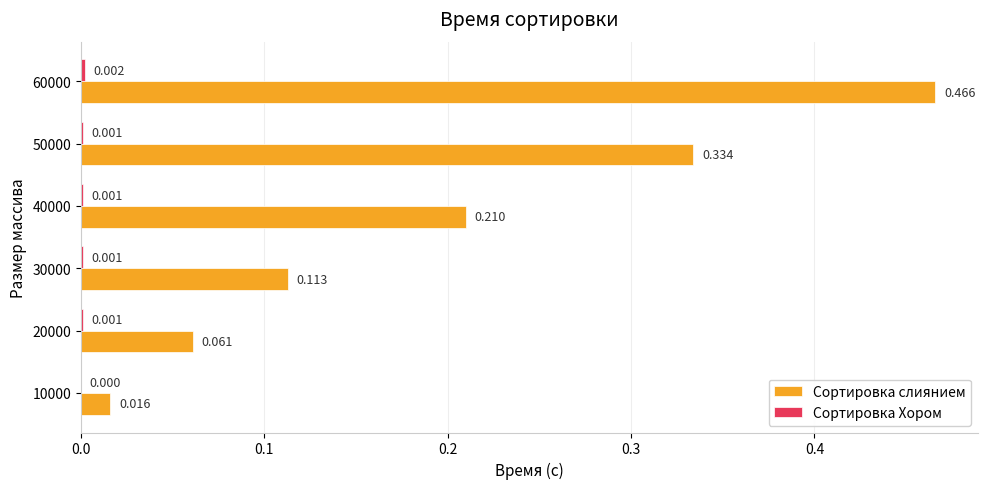

Which series has the largest total across all categories?

Сортировка слиянием